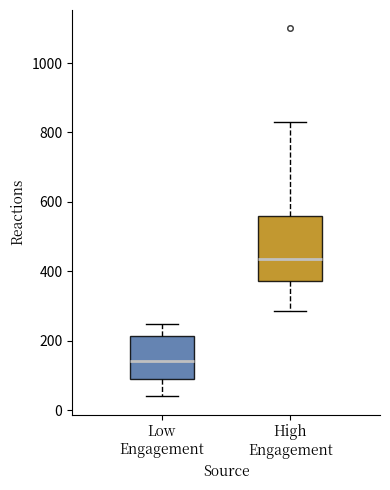

Where does the upper whisker of the box for Low Engagement end on the y-axis? The values are not printed on the chart, so give them approximately, as read against the axis.

240